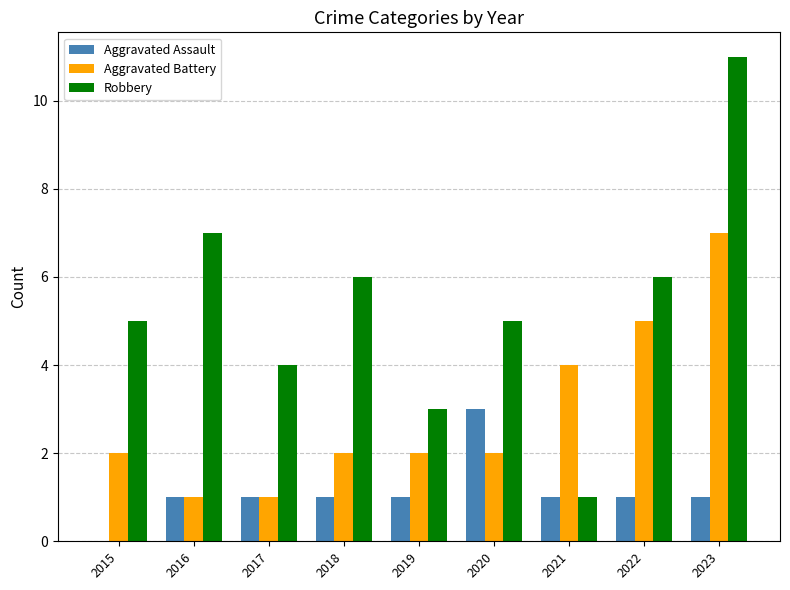

Are the bars grouped side by side (vs. stacked)?

Yes